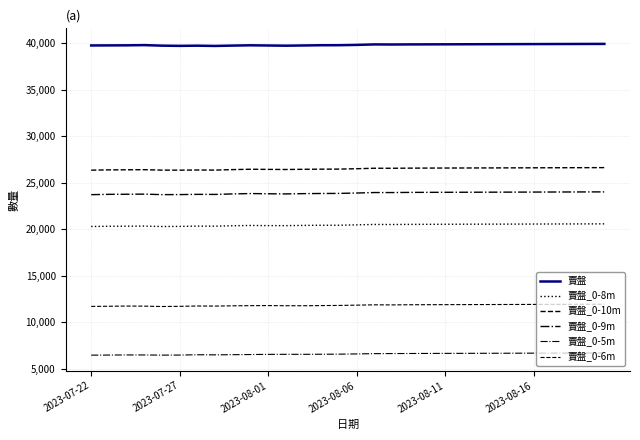

True or false: 賣盤_0-9m and 賣盤_0-8m cross at least once.

False